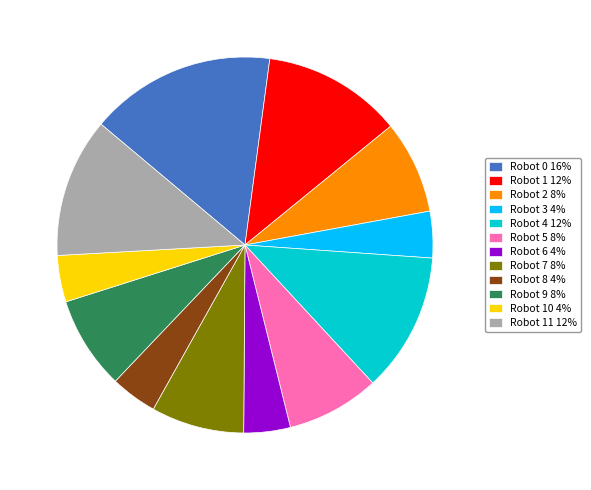

What is the largest slice in the pie chart?

Robot 0 16%